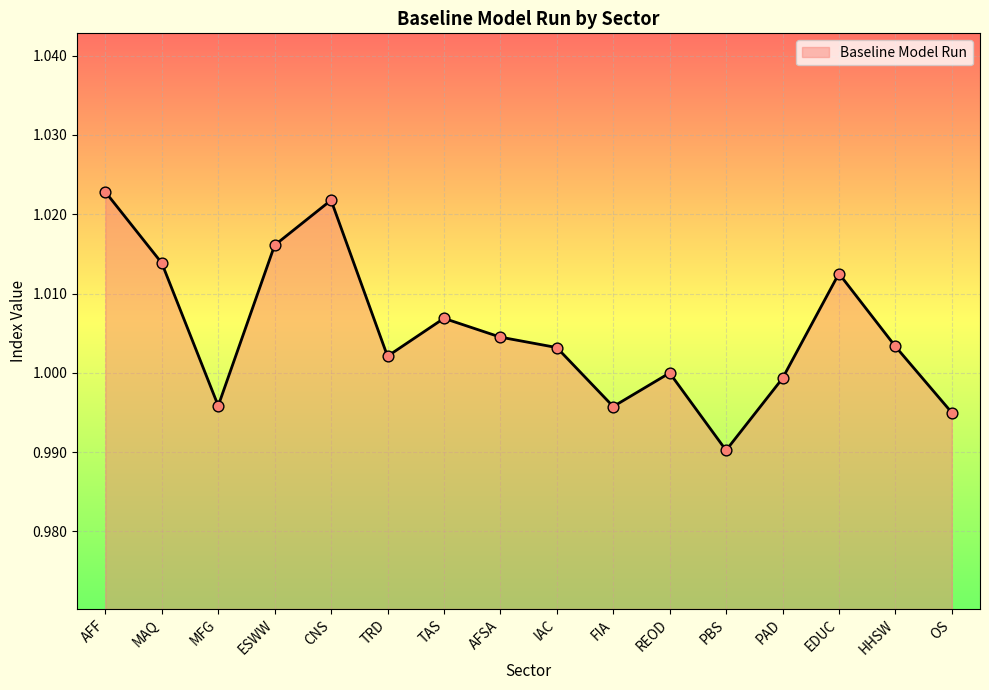

Which has a higher value, CNS or TAS?

CNS